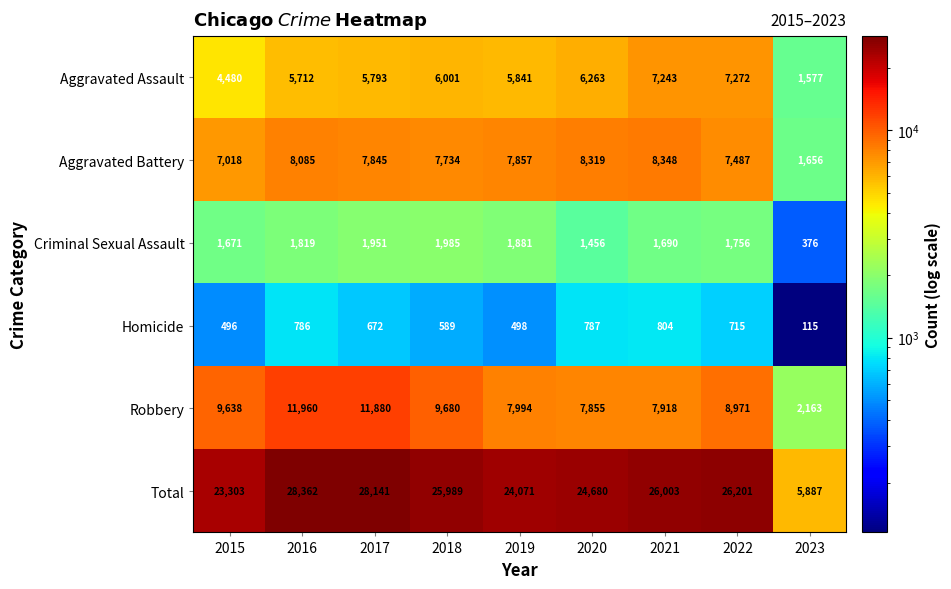

Count the number of categories in the chart.

9